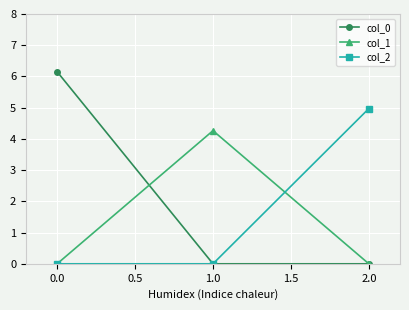

Which series has the largest range (max minus min)?

col_0